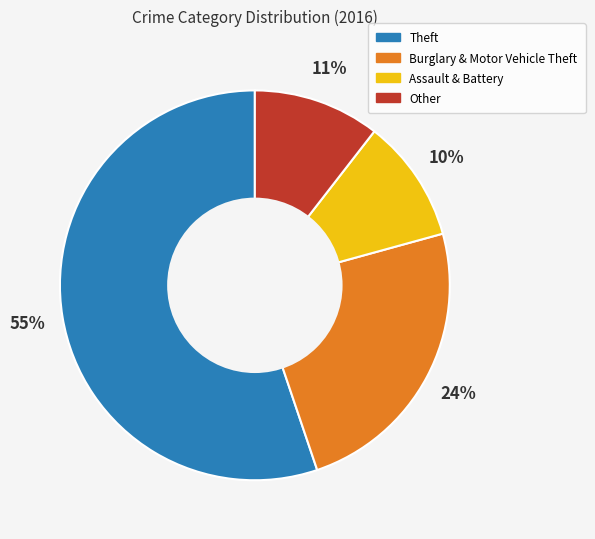

Combined, do Other and Burglary & Motor Vehicle Theft account for over 50%?

No